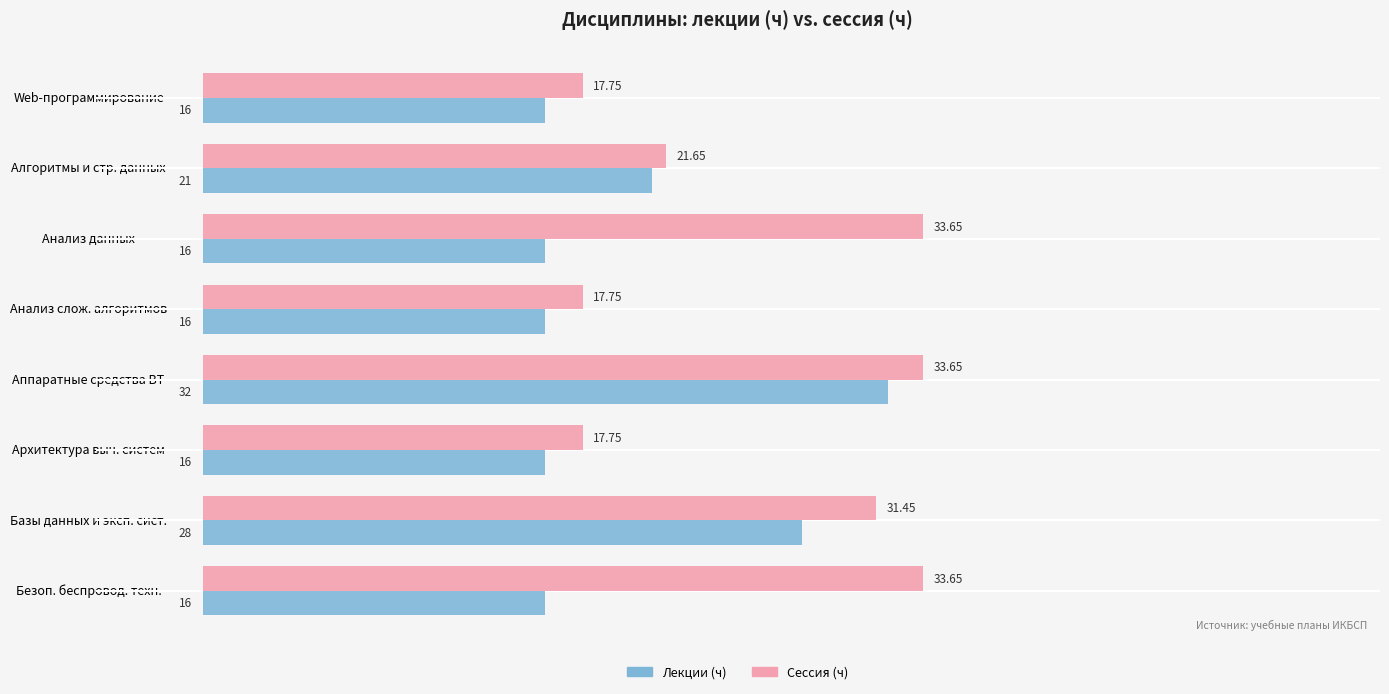

Which series has the widest spread of values?

Лекции (ч)